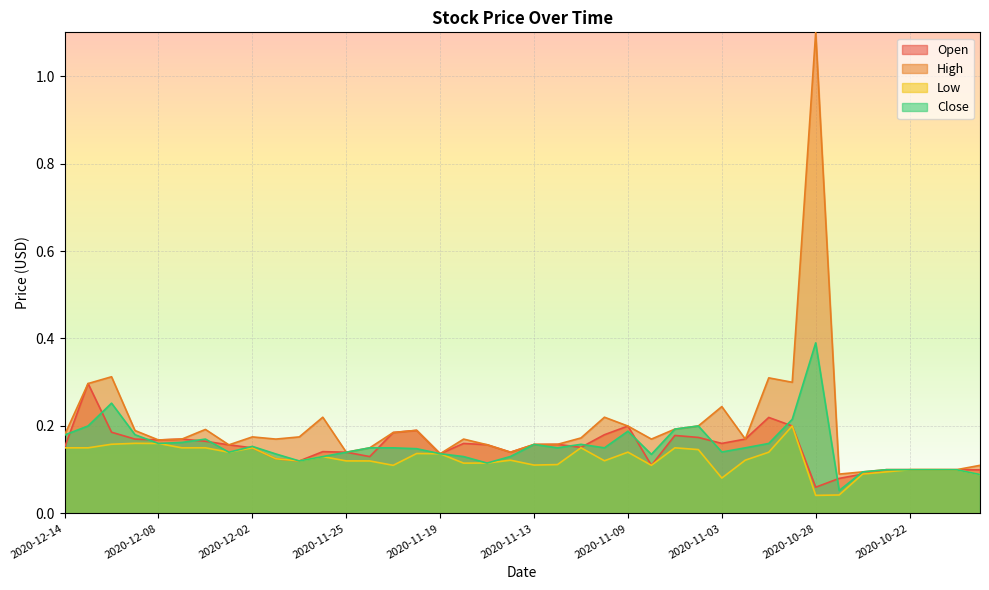

List the series in order of their peak value, highest first.

High, Close, Open, Low